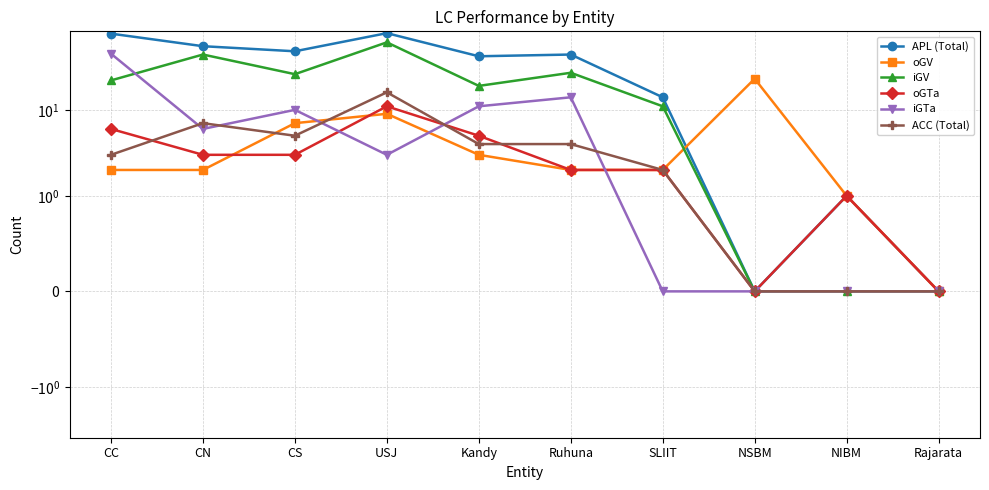

Is it true that oGV equals 3 at Kandy?

True